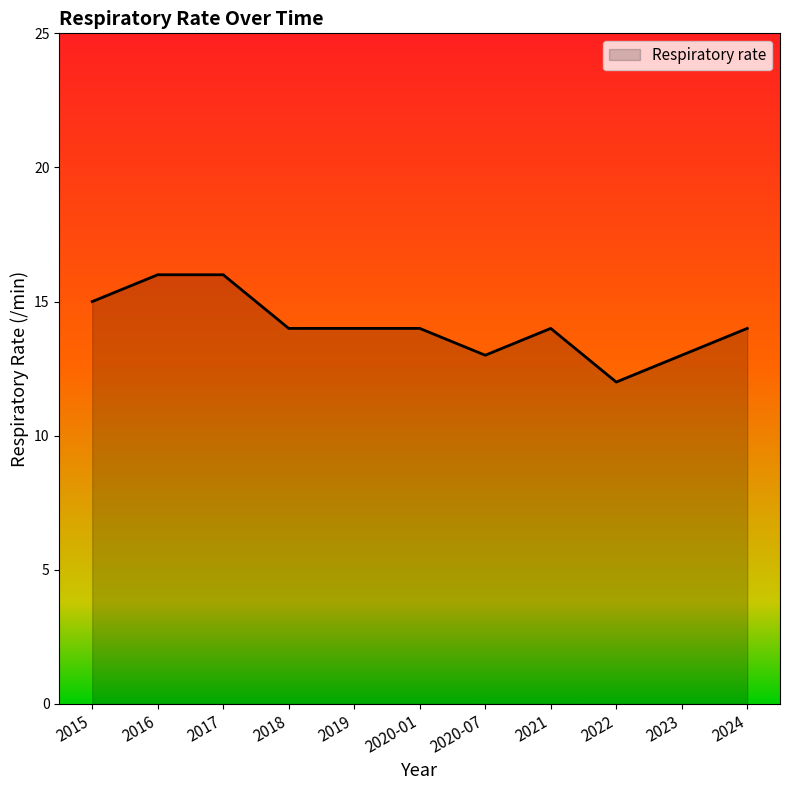

What position from the right is 2020-01?

6